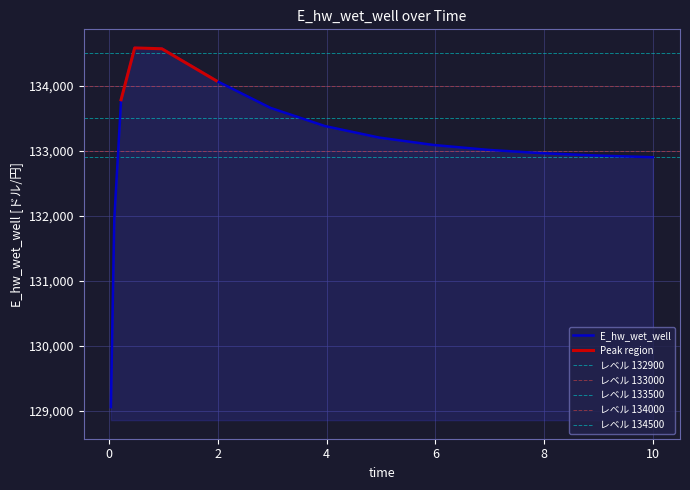

How many lines are shown in the chart?

1